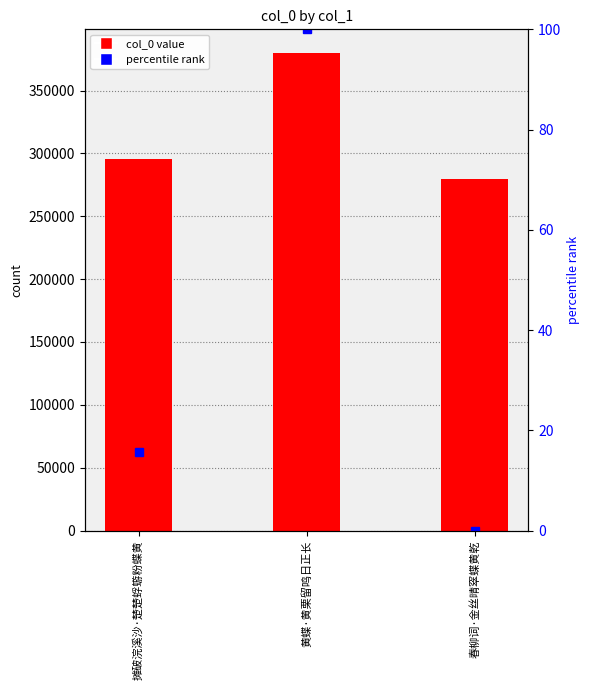

Read the value at 春柳词·金丝晴窣蝶黄乾, to the nearest 50.

279700